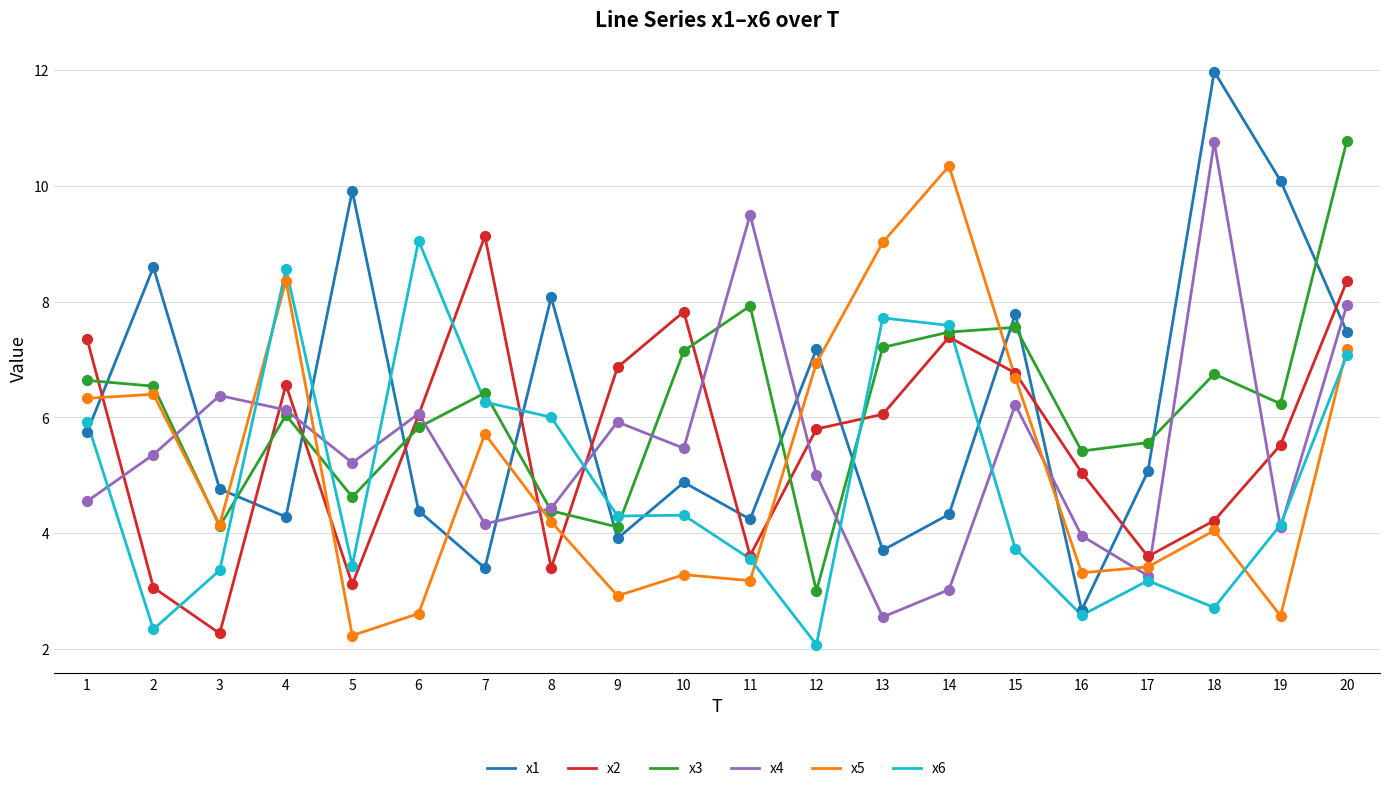

What is the total value across all series at 11?

32.0